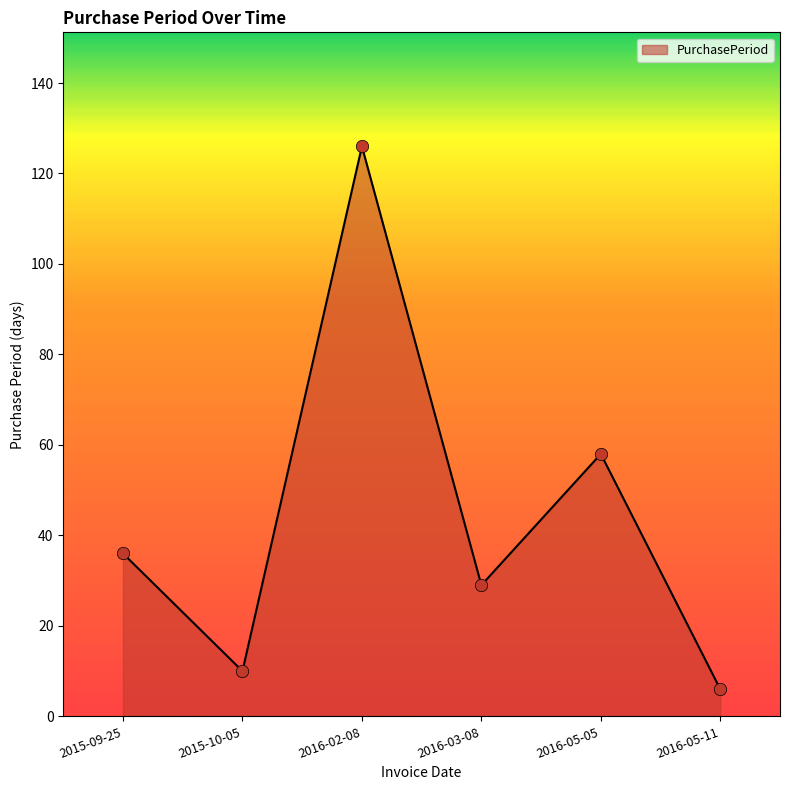

Between 2016-03-08 and 2016-05-05, which is larger?

2016-05-05